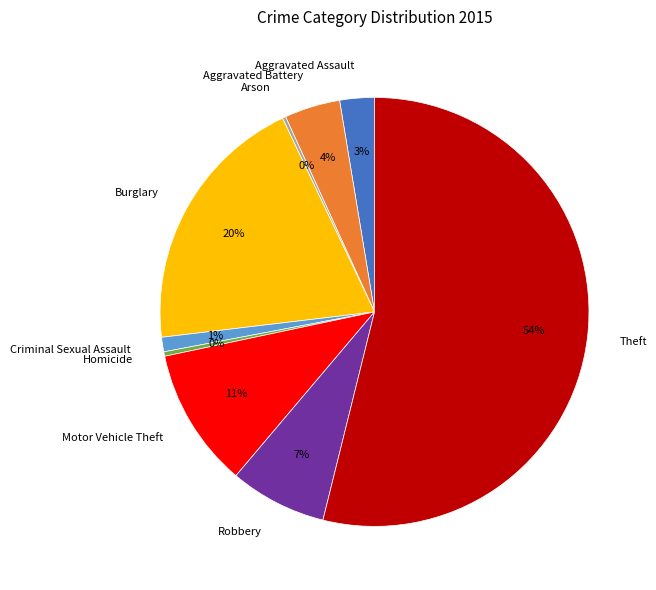

Which has a higher value, Motor Vehicle Theft or Aggravated Battery?

Motor Vehicle Theft